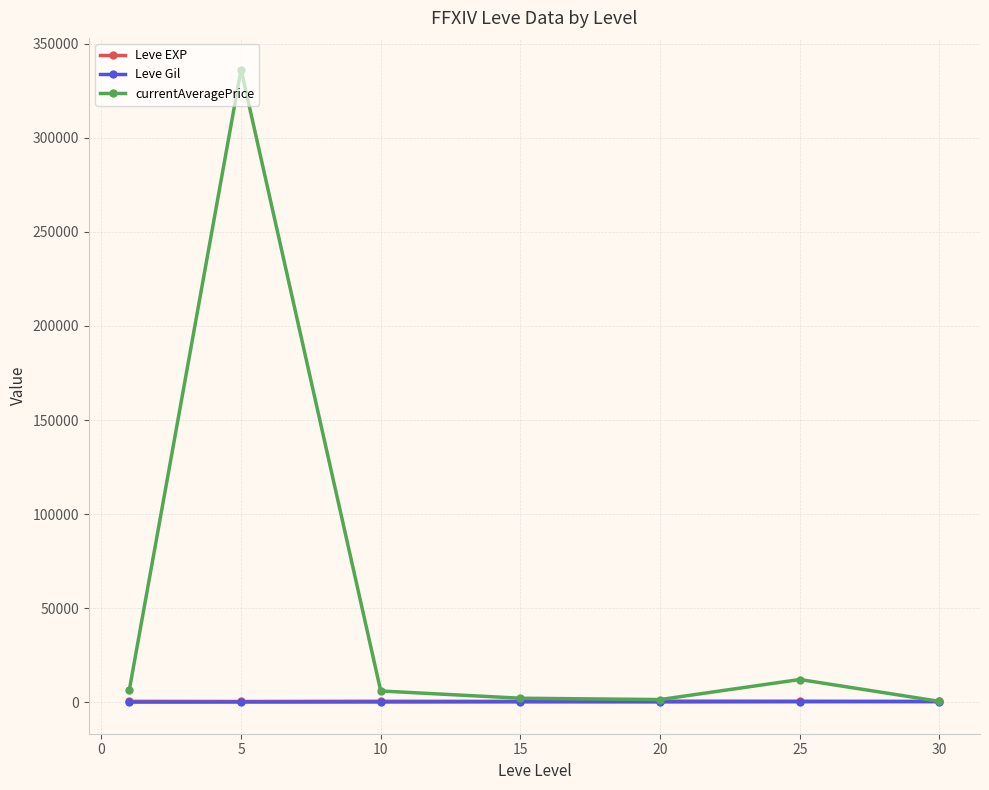

Which series has the largest total across all categories?

currentAveragePrice